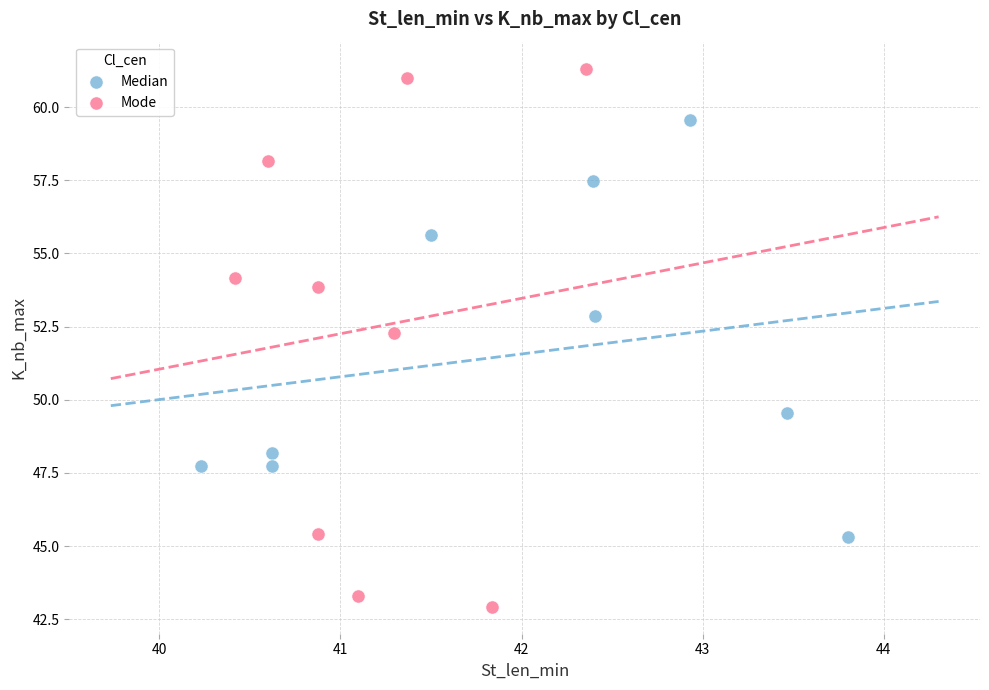

Which series reaches the minimum Y coordinate?

Mode